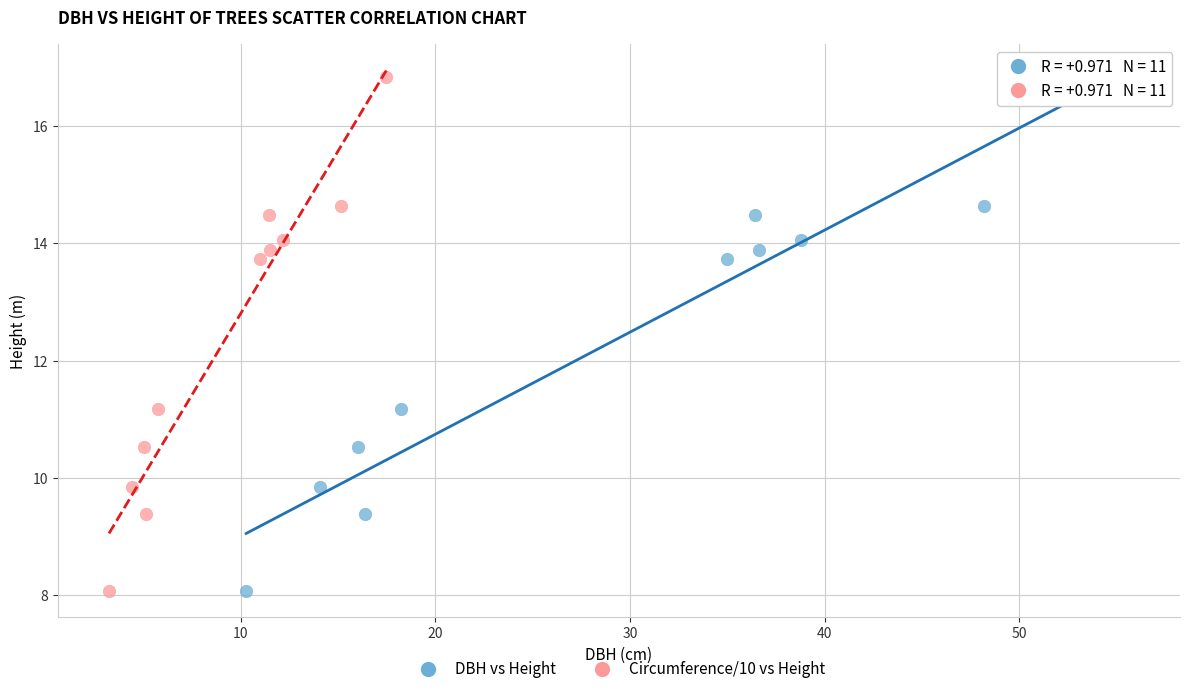

What are all the series names shown in the legend?

DBH vs Height, Circumference/10 vs Height